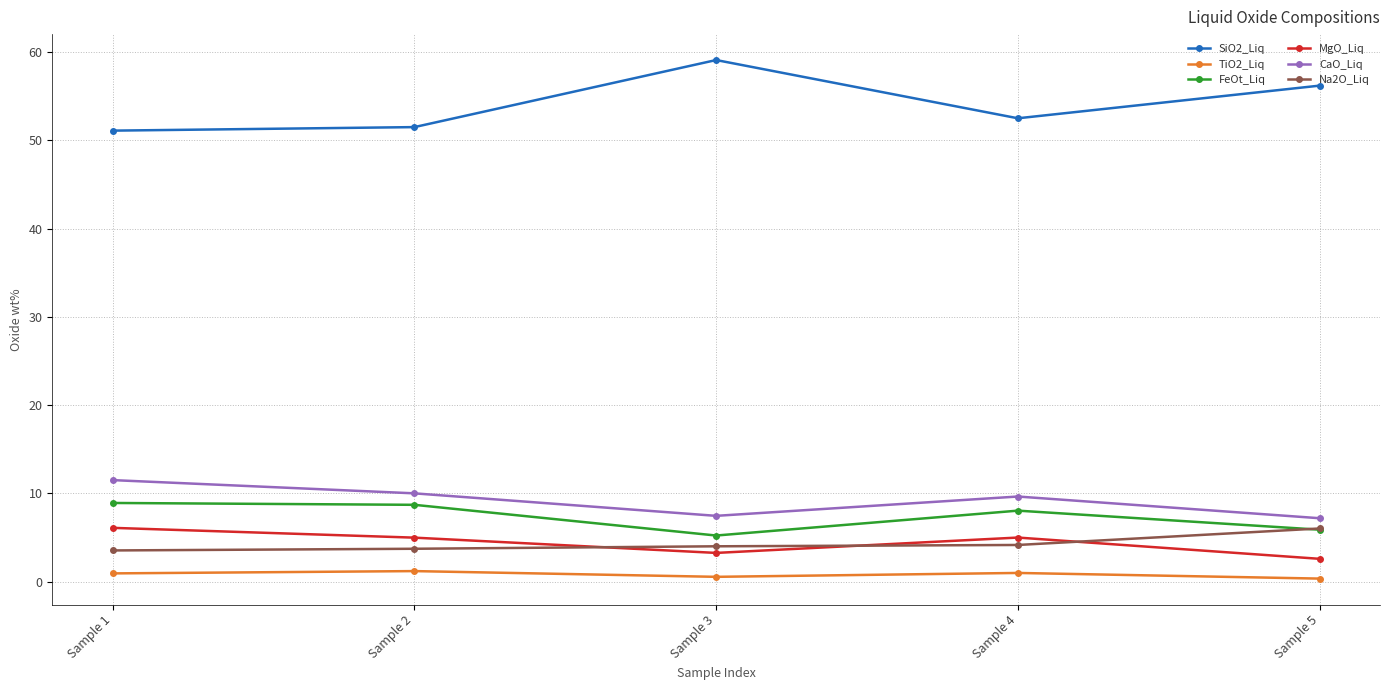

Rank the series at Sample 4 from lowest to highest value.

TiO2_Liq, Na2O_Liq, MgO_Liq, FeOt_Liq, CaO_Liq, SiO2_Liq